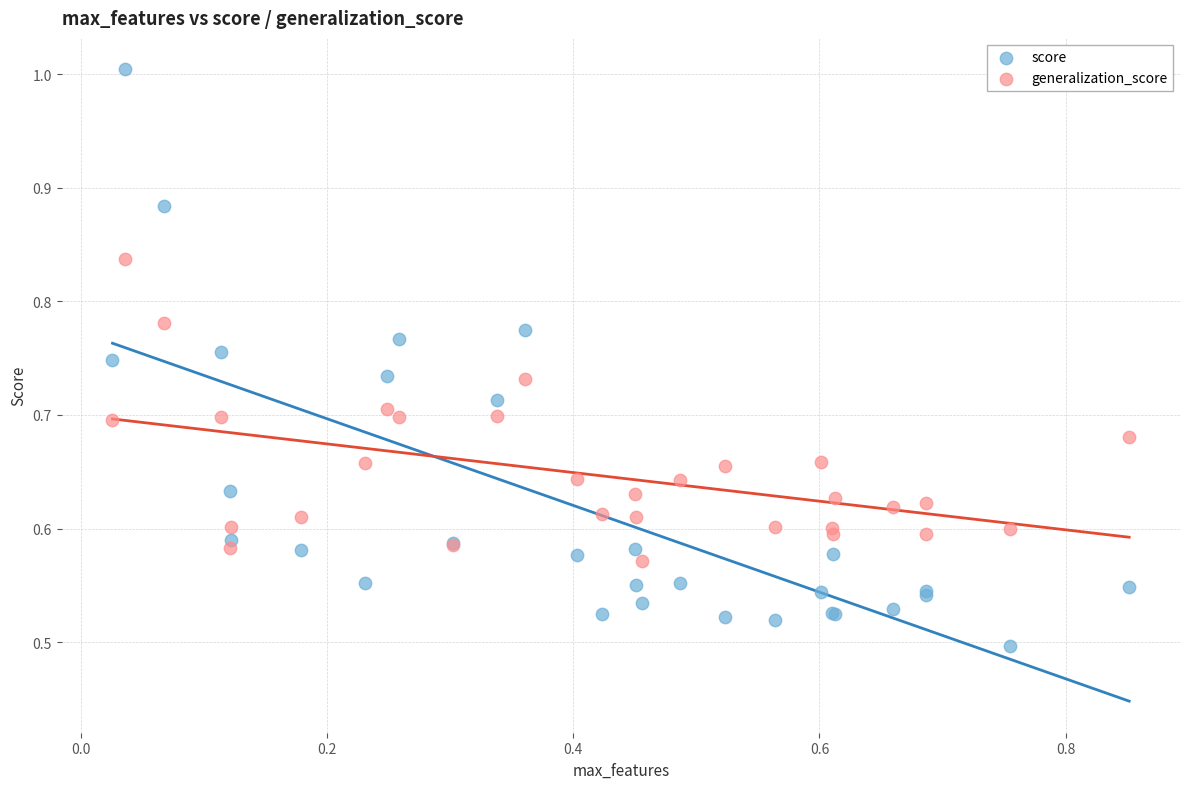

Which series reaches the maximum Y coordinate?

score